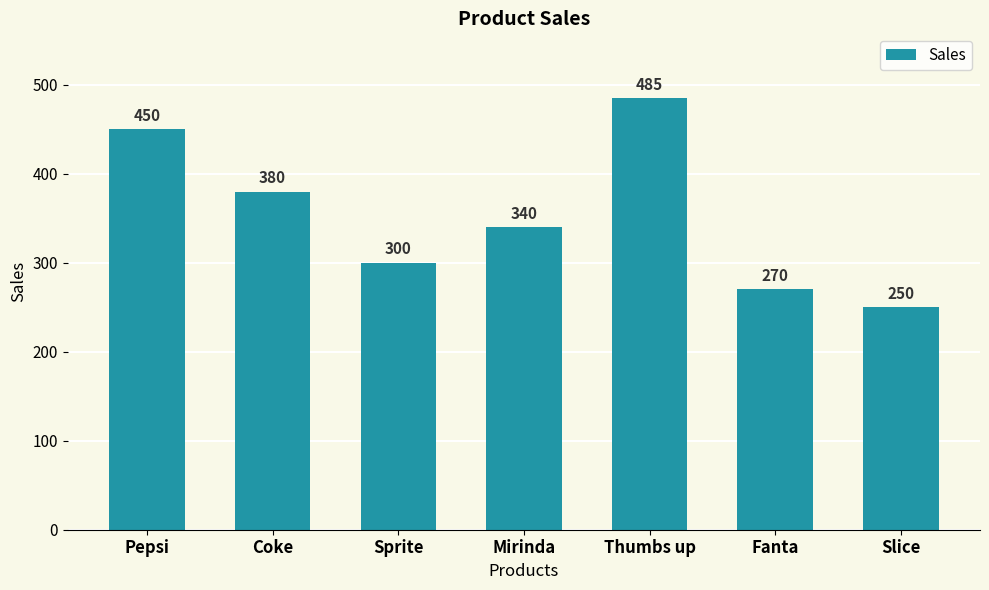

What position from the left is Mirinda?

4